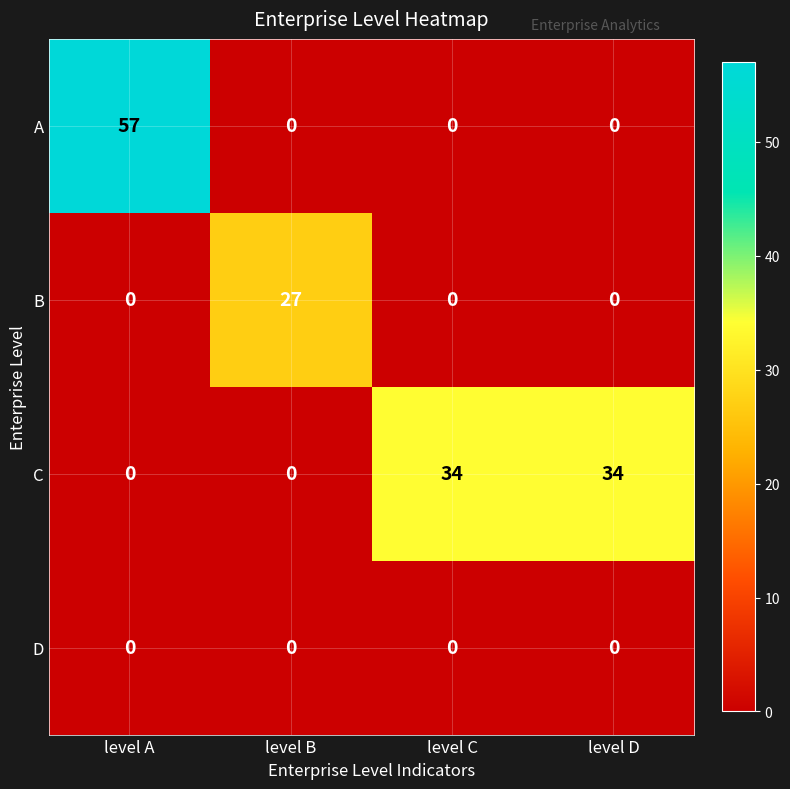

Reading left to right, what are all the values shown in this chart?

A: level A=57	level B=0	level C=0	level D=0
B: level A=0	level B=27	level C=0	level D=0
C: level A=0	level B=0	level C=34	level D=34
D: level A=0	level B=0	level C=0	level D=0